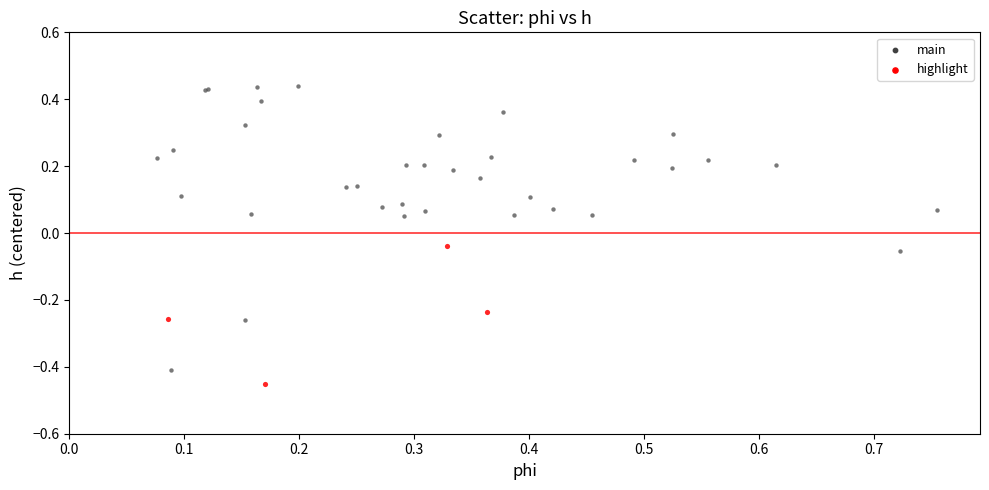

What are all the series names shown in the legend?

main, highlight